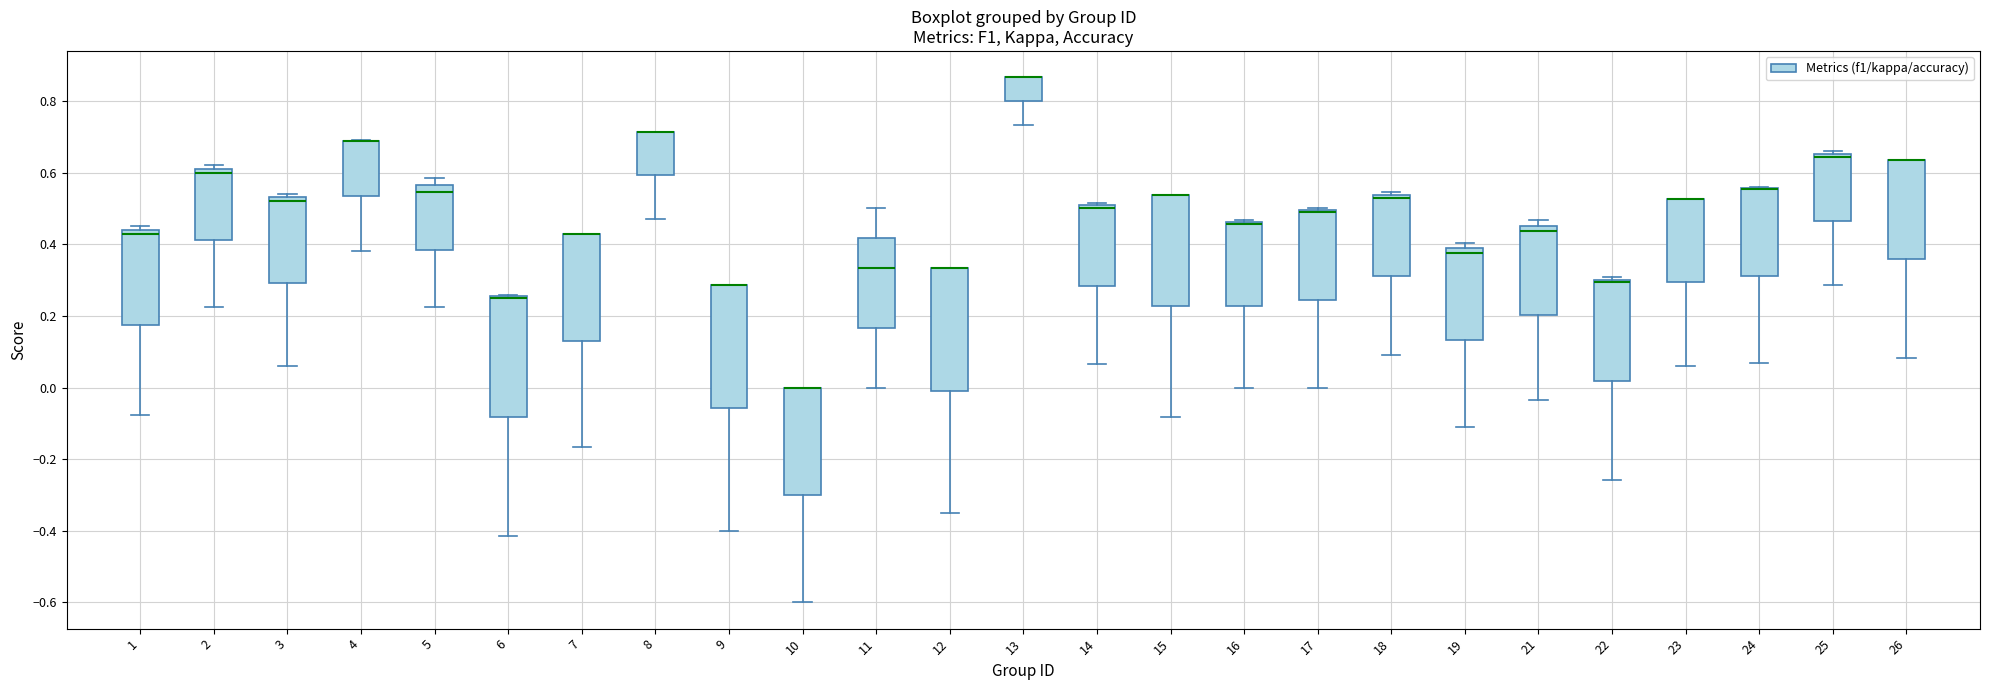

Reading left to right, transcribe this box plot: for each box, give where its median line is, the range the box spans, and where its two whiskers end, as read against the y-axis. The values are not printed on the chart, so give them approximately, as read against the axis.

1: median 0.42, box 0.18 to 0.44, whiskers -0.08 to 0.46
2: median 0.60, box 0.42 to 0.62, whiskers 0.22 to 0.62 (just above the box's upper edge)
3: median 0.52, box 0.30 to 0.54, whiskers 0.06 to 0.54 (just above the box's upper edge)
4: median 0.68 (drawn on the box's upper edge), box 0.54 to 0.68, whiskers 0.38 to 0.68
5: median 0.54, box 0.38 to 0.56, whiskers 0.22 to 0.58
6: median 0.26 (drawn on the box's upper edge), box -0.08 to 0.26, whiskers -0.42 to 0.26
7: median 0.42 (drawn on the box's upper edge), box 0.14 to 0.42, whiskers -0.16 to 0.42
8: median 0.72 (drawn on the box's upper edge), box 0.60 to 0.72, whiskers 0.48 to 0.72
9: median 0.28 (drawn on the box's upper edge), box -0.06 to 0.28, whiskers -0.40 to 0.28
10: median 0.00 (drawn on the box's upper edge), box -0.30 to 0.00, whiskers -0.60 to 0.00
11: median 0.34, box 0.16 to 0.42, whiskers 0.00 to 0.50
12: median 0.34 (drawn on the box's upper edge), box 0.00 to 0.34, whiskers -0.34 to 0.34
13: median 0.86 (drawn on the box's upper edge), box 0.80 to 0.86, whiskers 0.74 to 0.86
14: median 0.50 (just below the box's upper edge), box 0.28 to 0.50, whiskers 0.06 to 0.52
15: median 0.54 (drawn on the box's upper edge), box 0.22 to 0.54, whiskers -0.08 to 0.54
16: median 0.46 (drawn on the box's upper edge), box 0.22 to 0.46, whiskers 0.00 to 0.46
17: median 0.50 (drawn on the box's upper edge), box 0.24 to 0.50, whiskers 0.00 to 0.50
18: median 0.52, box 0.32 to 0.54, whiskers 0.10 to 0.54 (just above the box's upper edge)
19: median 0.38 (just below the box's upper edge), box 0.14 to 0.38, whiskers -0.12 to 0.40
21: median 0.44, box 0.20 to 0.46, whiskers -0.04 to 0.46 (just above the box's upper edge)
22: median 0.30 (just below the box's upper edge), box 0.02 to 0.30, whiskers -0.26 to 0.30 (just above the box's upper edge)
23: median 0.52 (drawn on the box's upper edge), box 0.30 to 0.52, whiskers 0.06 to 0.52
24: median 0.56 (drawn on the box's upper edge), box 0.32 to 0.56, whiskers 0.06 to 0.56
25: median 0.64, box 0.46 to 0.66, whiskers 0.28 to 0.66 (just above the box's upper edge)
26: median 0.64 (drawn on the box's upper edge), box 0.36 to 0.64, whiskers 0.08 to 0.64